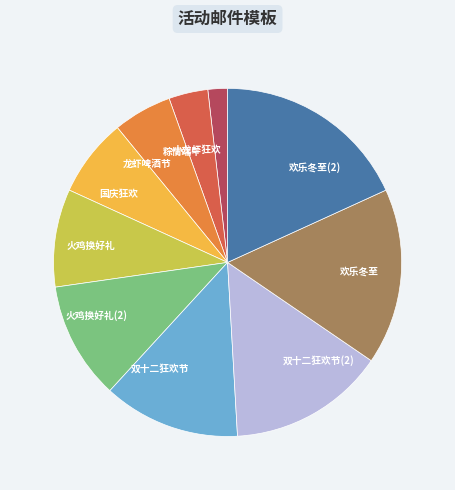

Does any single category account for the majority?

No